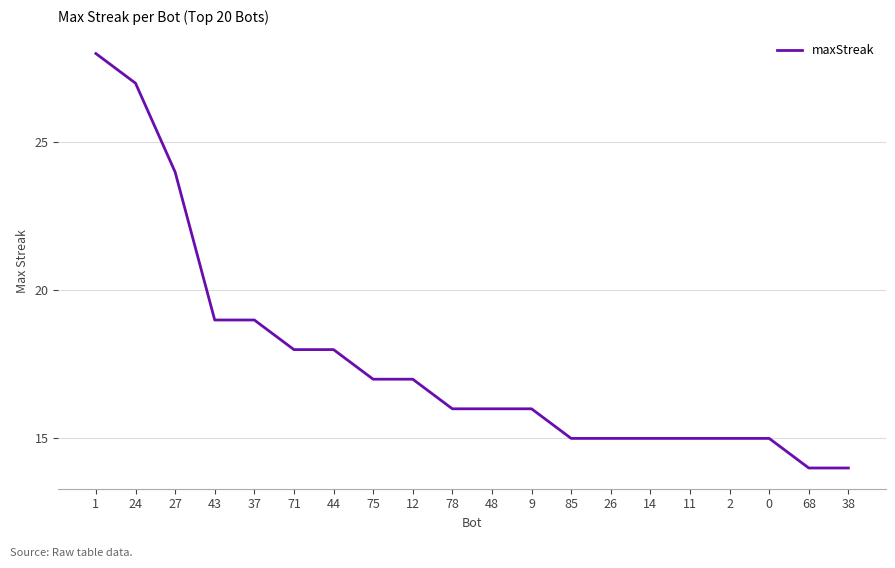

What position from the right is 11?

5